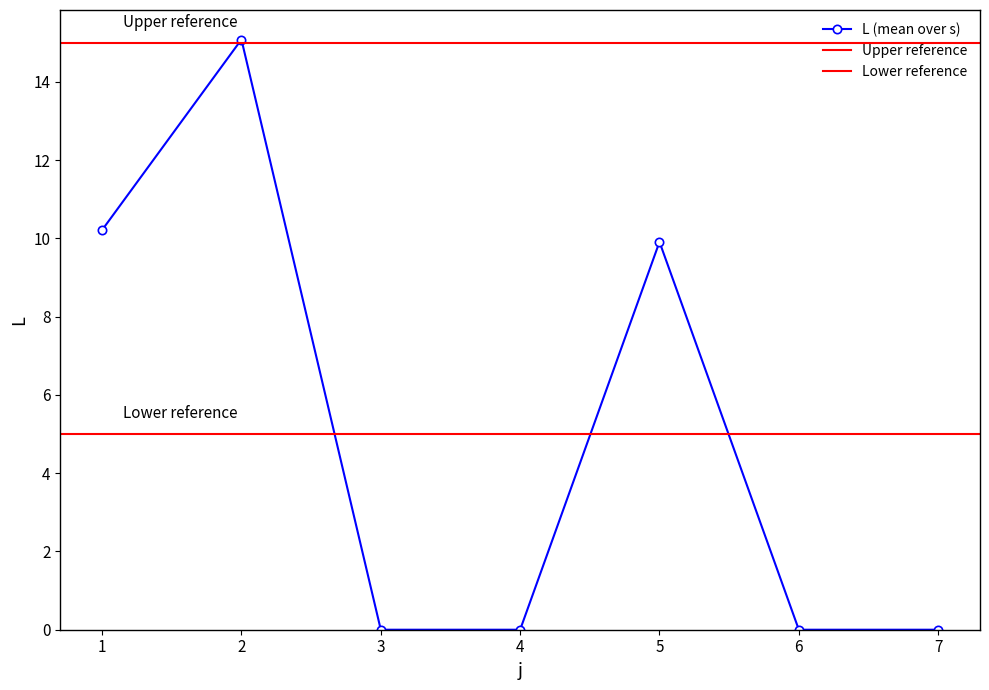

The value at 21 is 15.0. True or false?

False